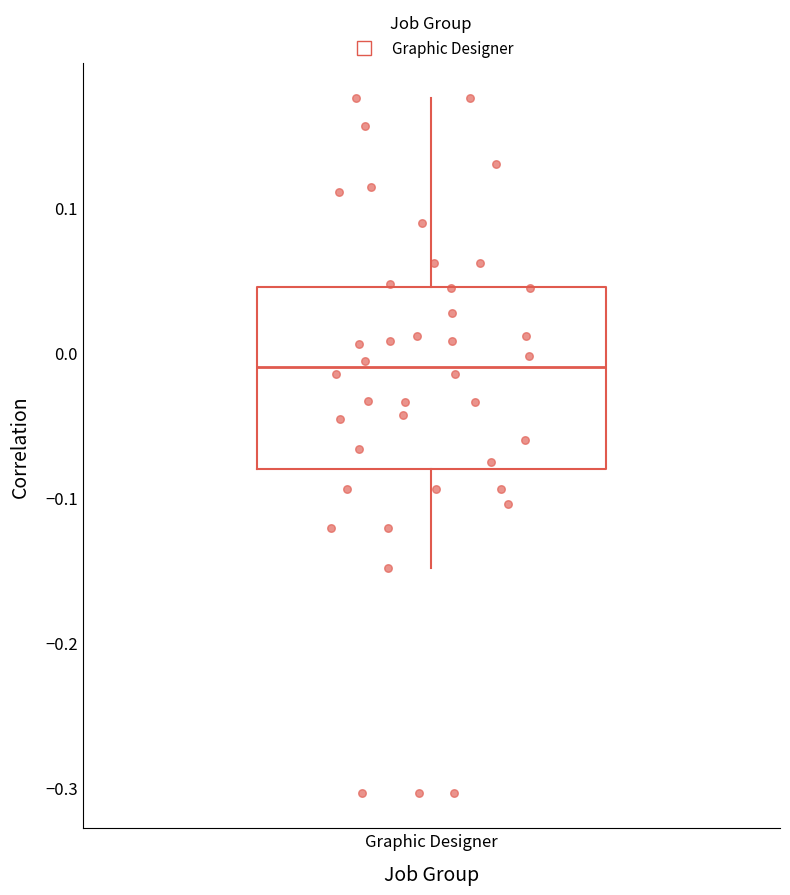

Transcribe this box plot: give where the median line is, the range the box spans, and where the two whiskers end, as read against the y-axis. The values are not printed on the chart, so give them approximately, as read against the axis.

median -0.01, box -0.08 to 0.05, whiskers -0.15 to 0.18